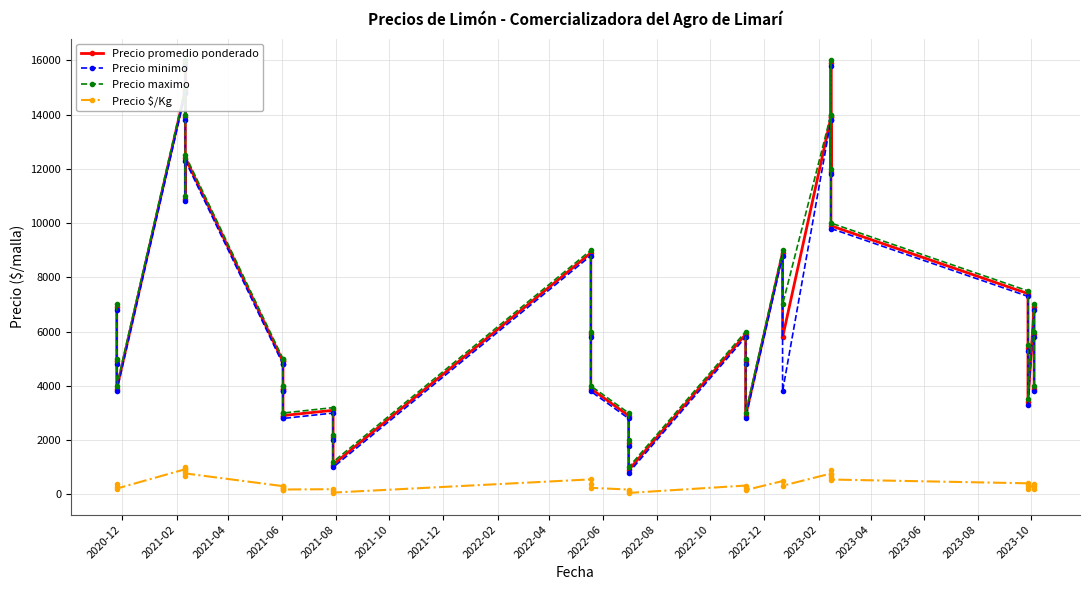

Which has a higher value, 2022-04 or 2022-02?

2022-04